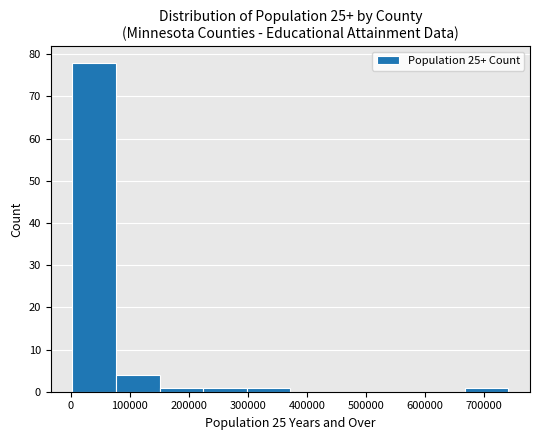

Which range on the x-axis has the tallest bar?

0 to 80000